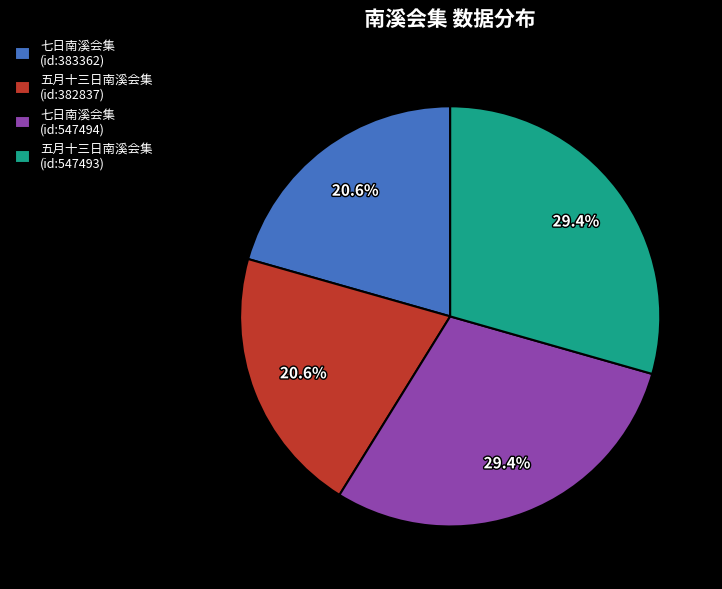

Combined, what portion of the pie is 五月十三日南溪会集 (id:382837) and 七日南溪会集 (id:547494)?

50.0%